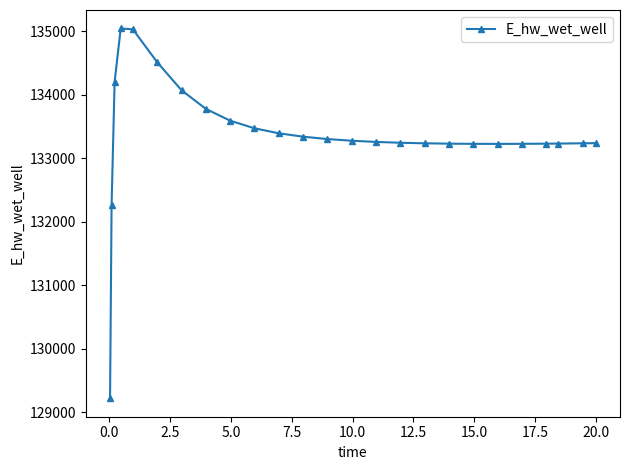

What is the sum of all values?

3334045.6